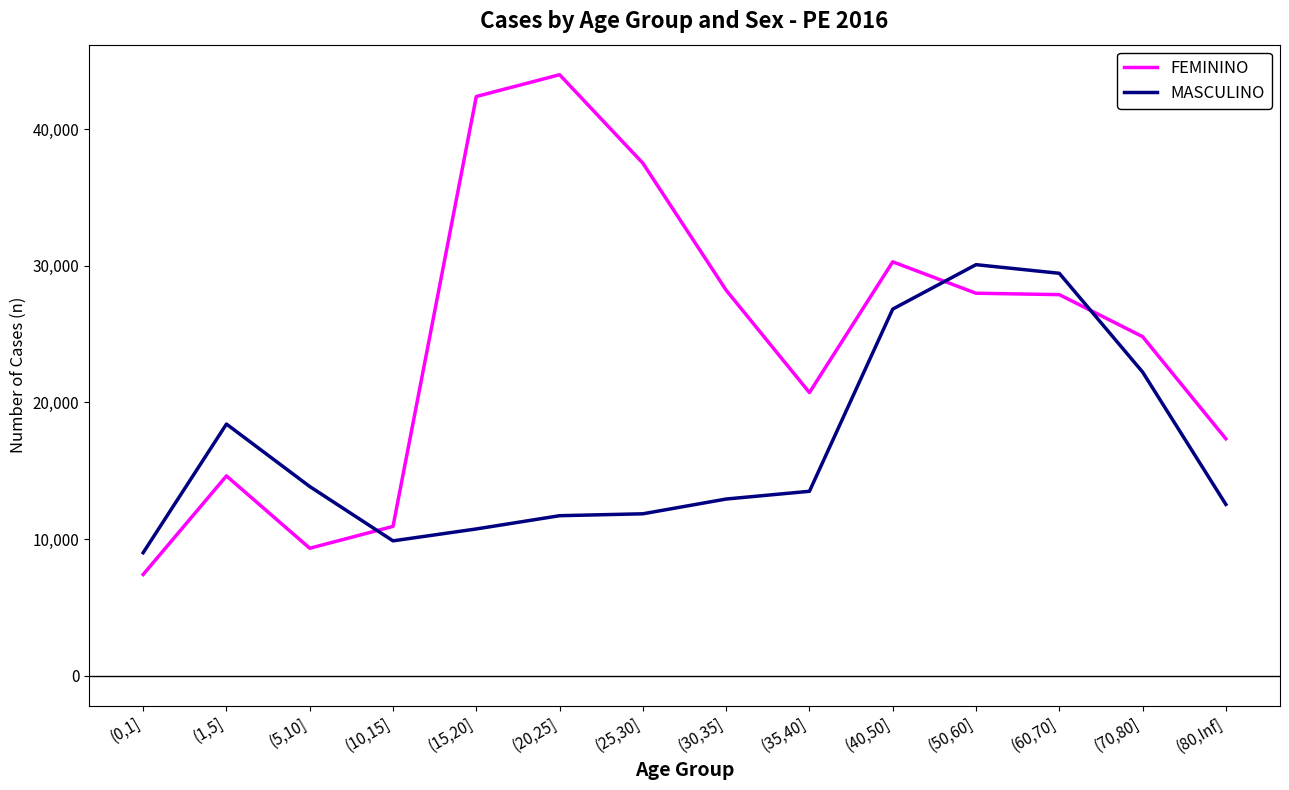

Which series has the largest range (max minus min)?

FEMININO